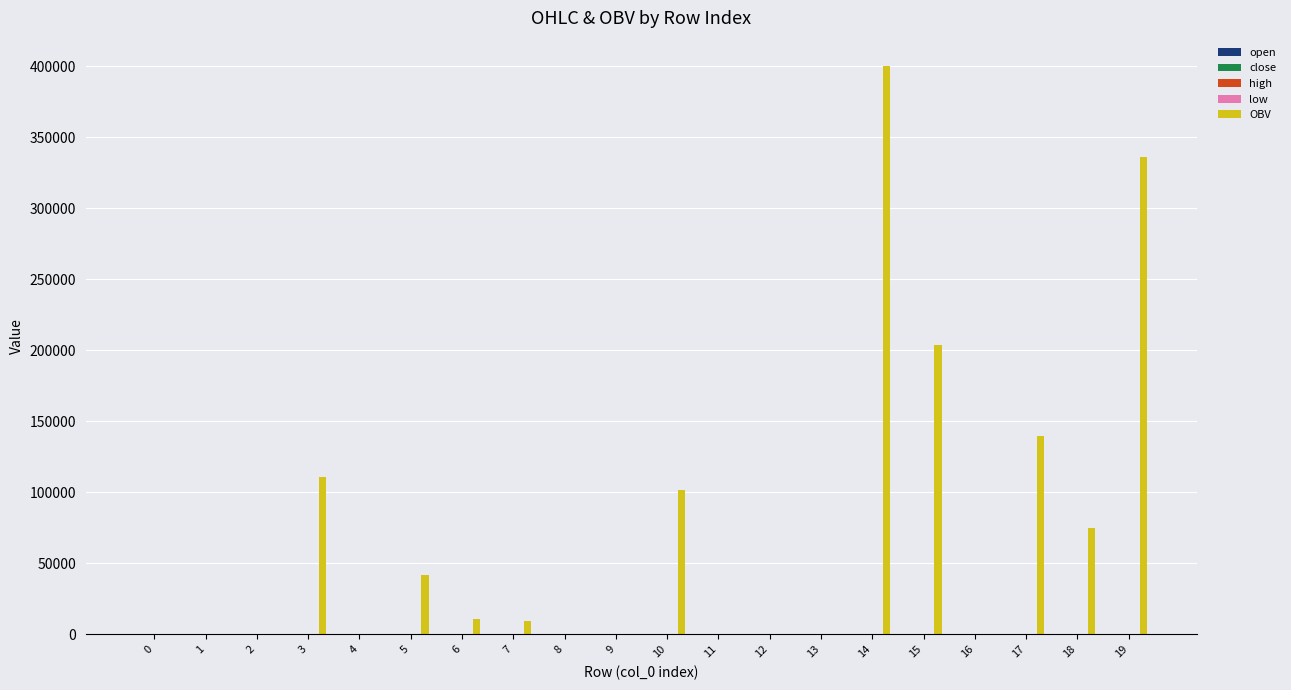

Between 7 and 14, which series saw the biggest shift?

OBV